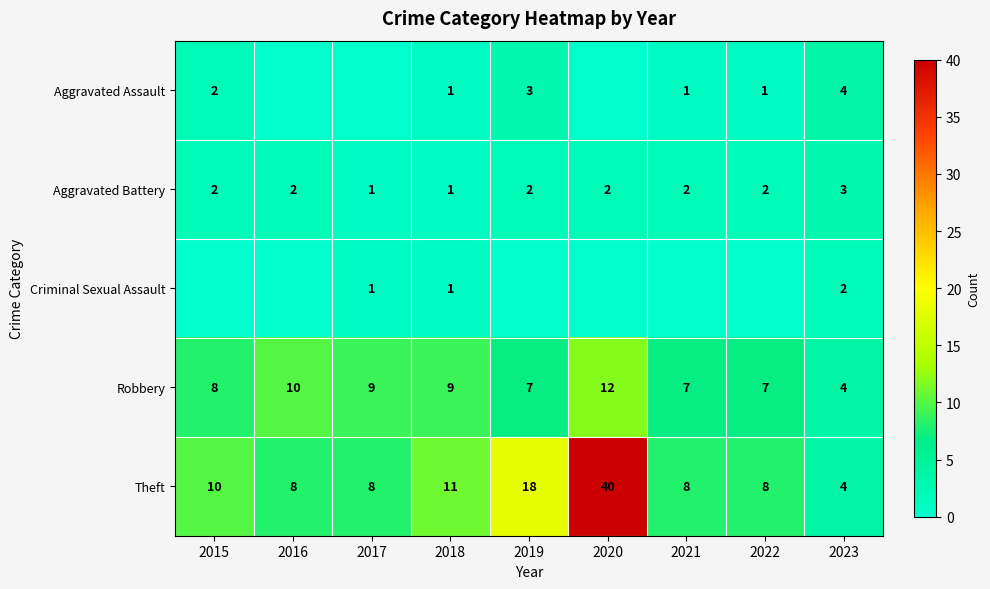

Count the number of categories in the chart.

9